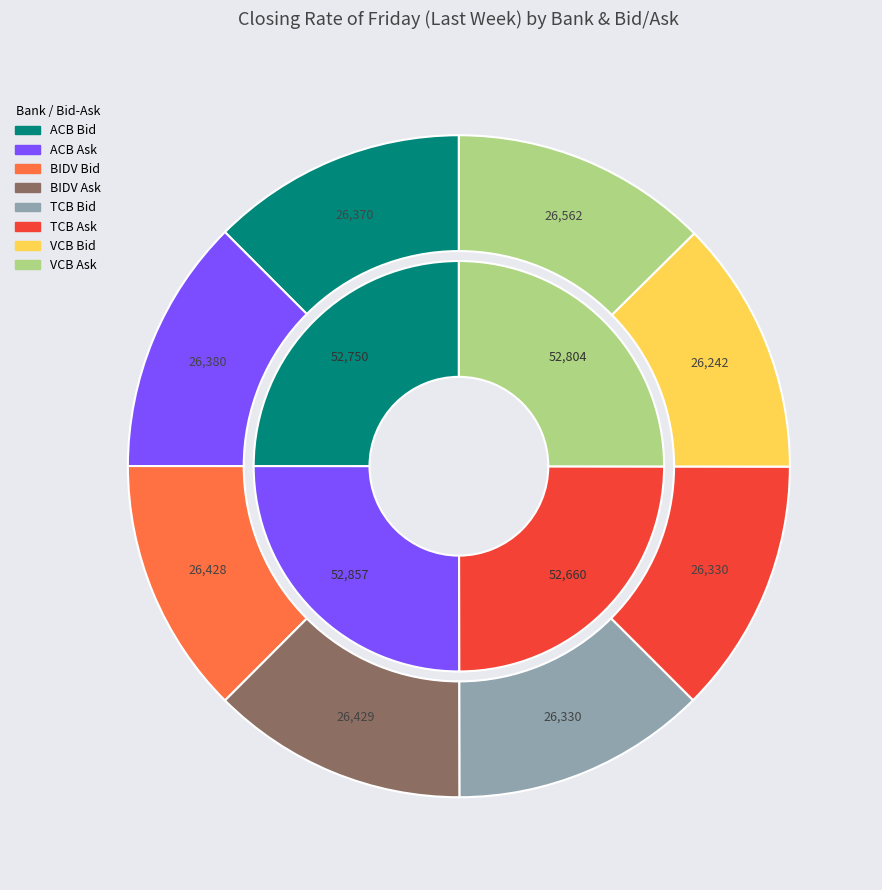

How many segments does this pie chart have?

8